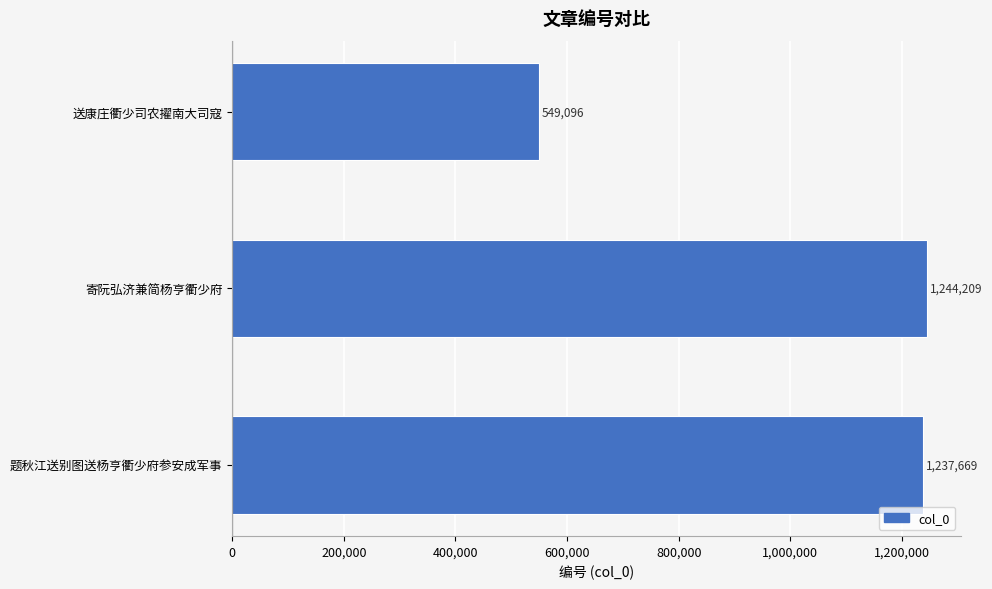

Does the chart contain stacked bars?

No